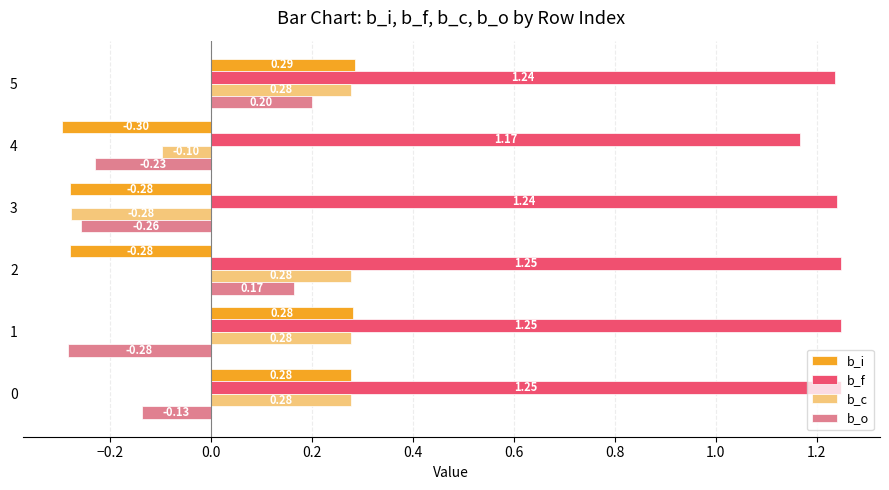

What is the difference between the highest and lowest values at 1?

1.5